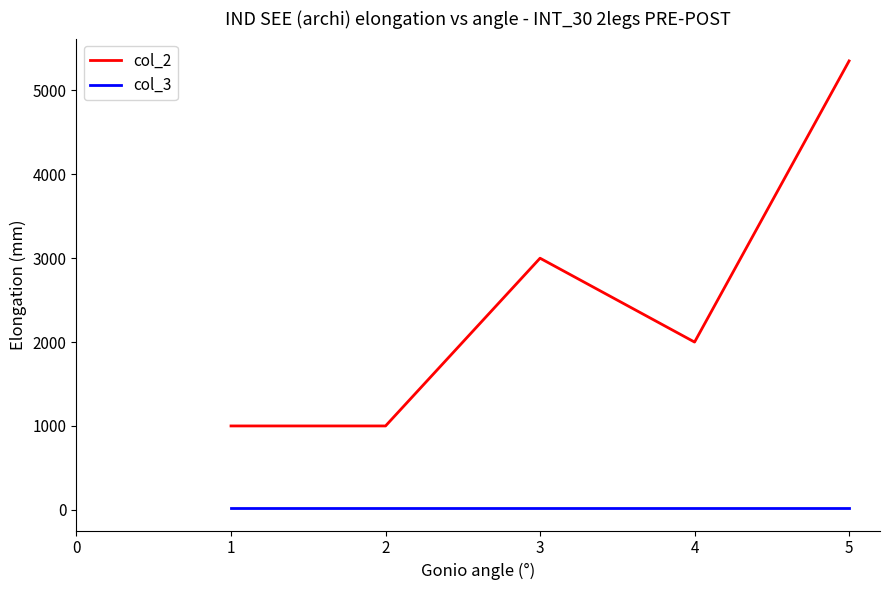

What is the spread (max minus min) of values at 2?

980